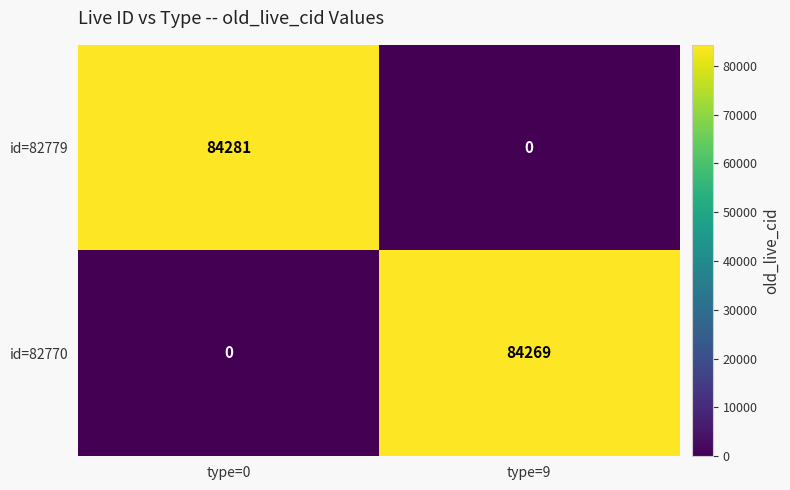

At which category is the sum across all series the highest?

type=0